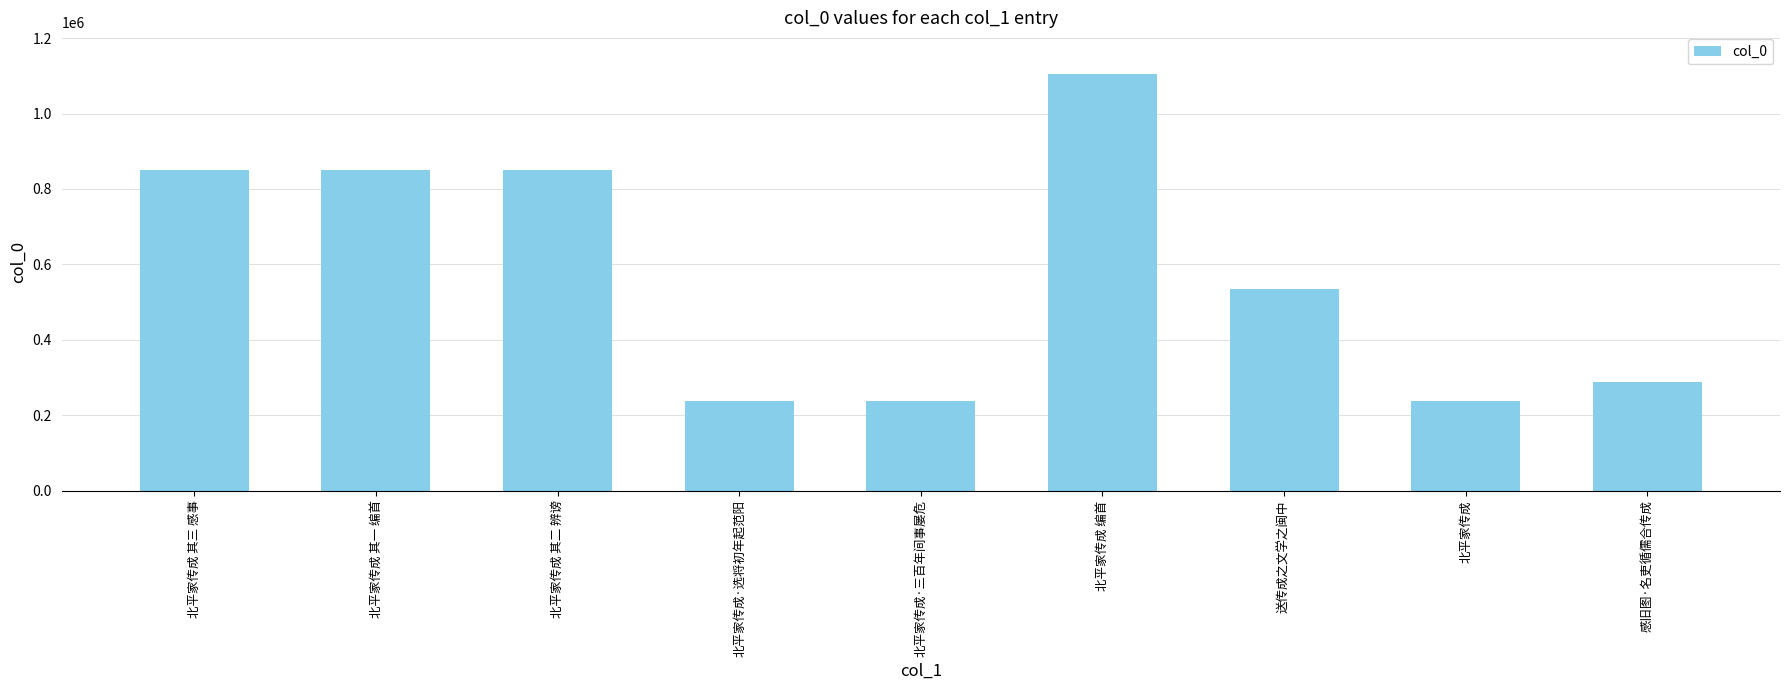

Where is the data nearest to the value 671162?

送传成之文学之闽中